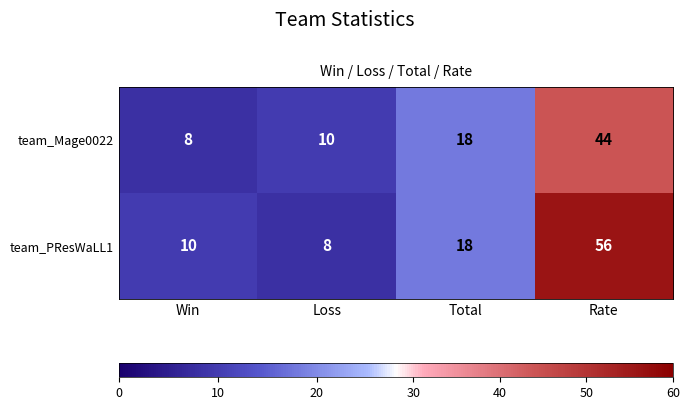

What is the sum of all team_PResWaLL1 values?

92